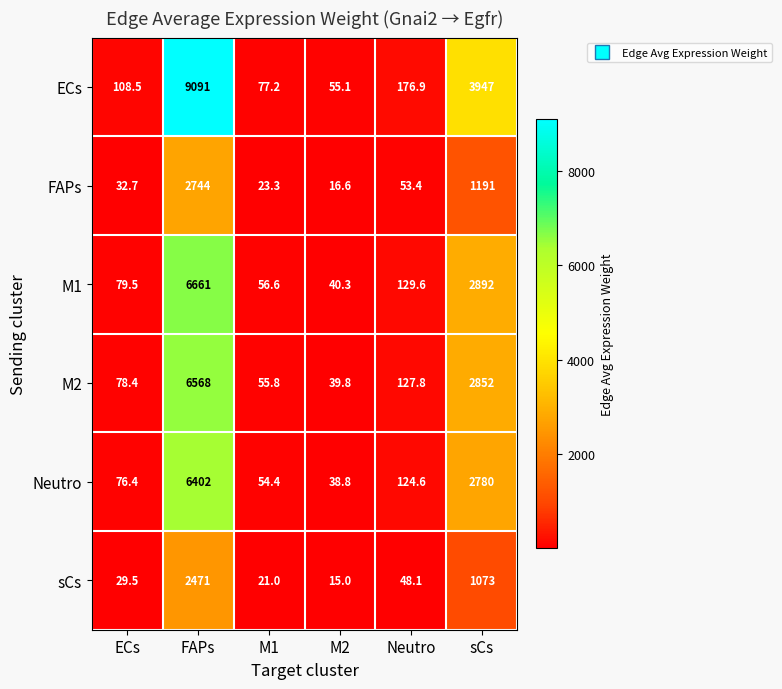

Which category has the highest value in the FAPs series?

FAPs